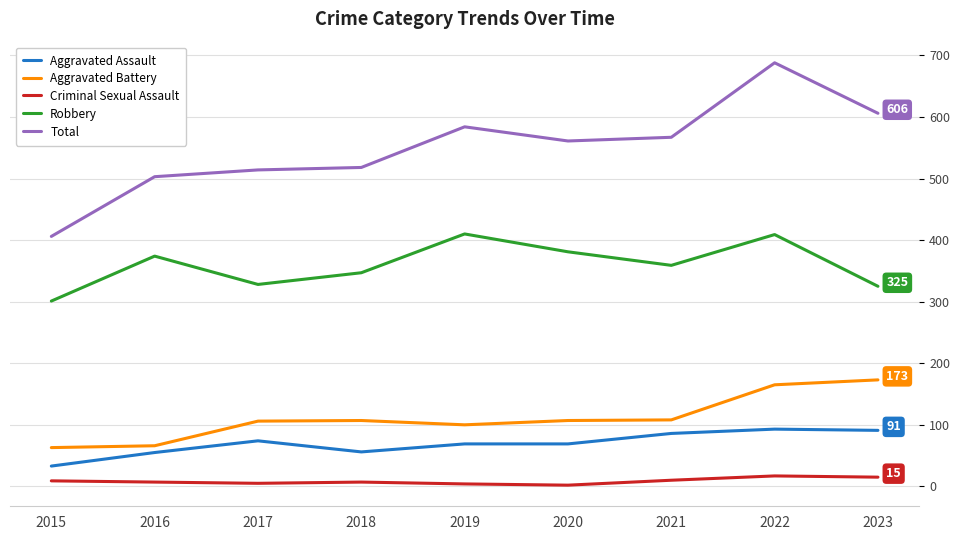

At 2023, list the series in order from smallest to largest.

Criminal Sexual Assault, Aggravated Assault, Aggravated Battery, Robbery, Total